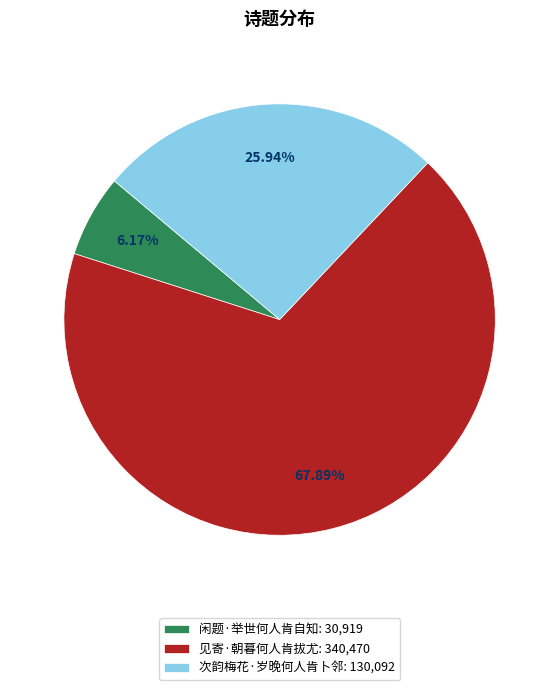

Count the number of slices in the pie.

3